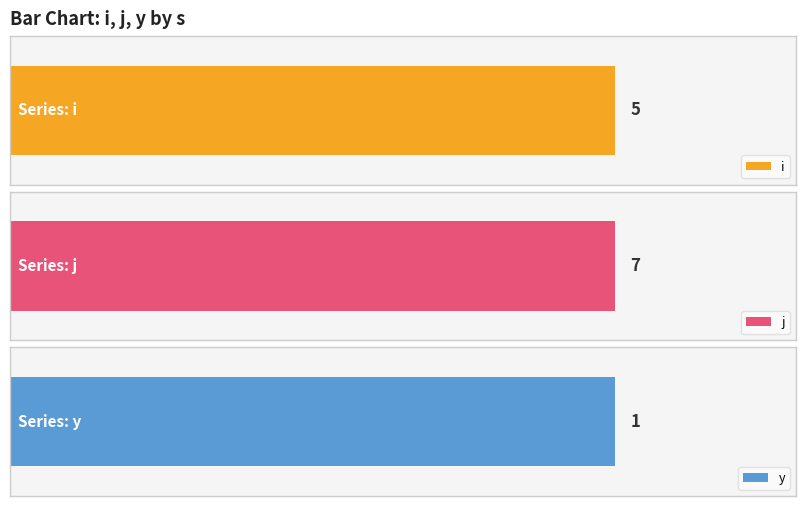

Which has a higher value, 5 or 3?

5